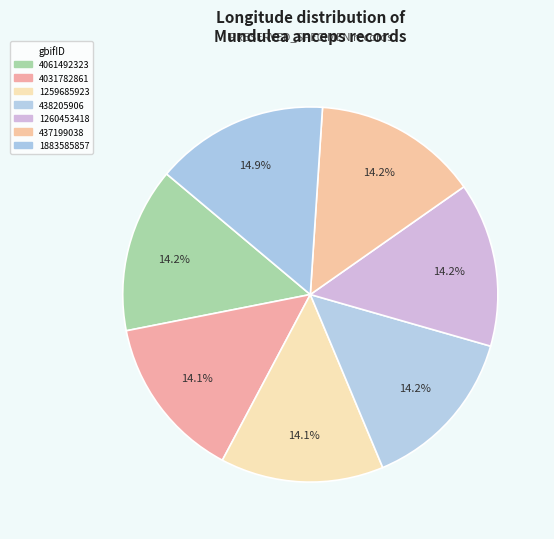

To the nearest percent, what is the difference between the largest and smallest slice percentages?

1%